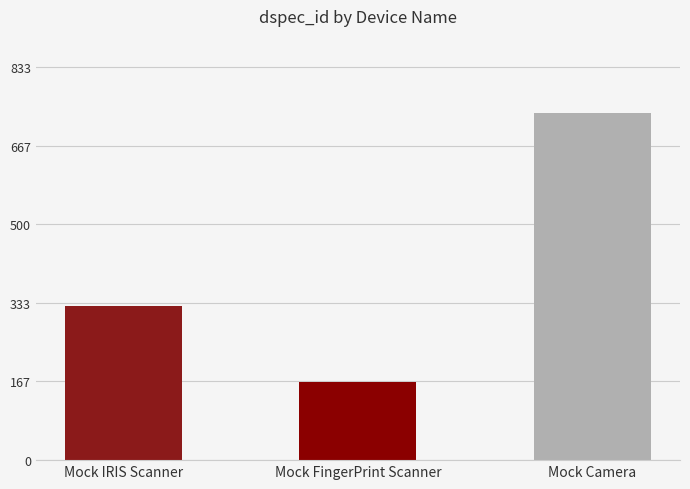

Reading right to left, what are all the values shown in this chart?

736	165	327